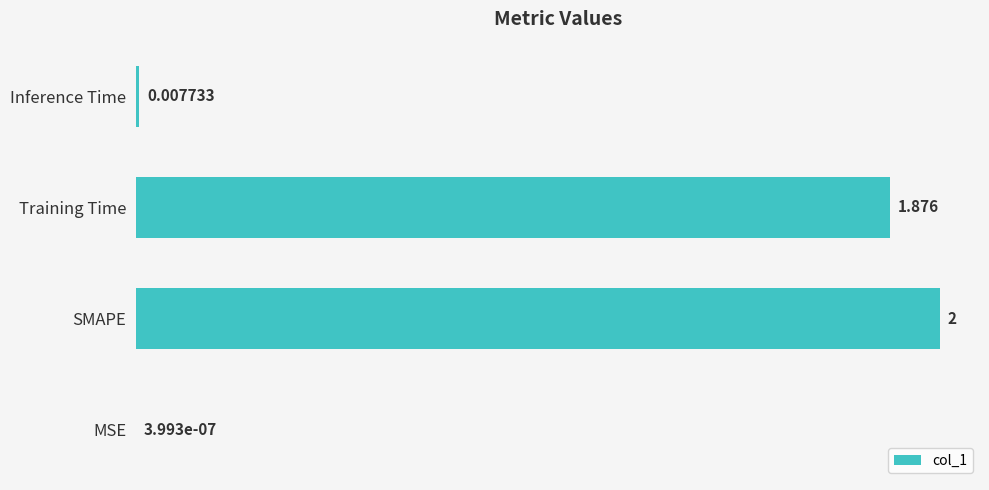

At which label is the value closest to 1?

Training Time